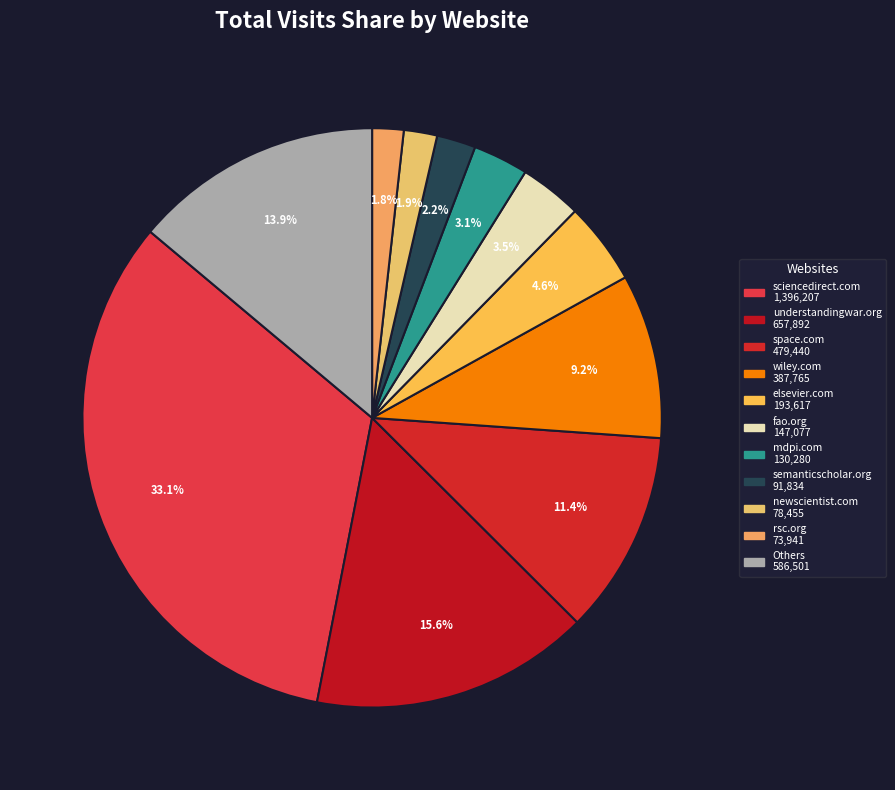

How many slices are in this pie chart?

11